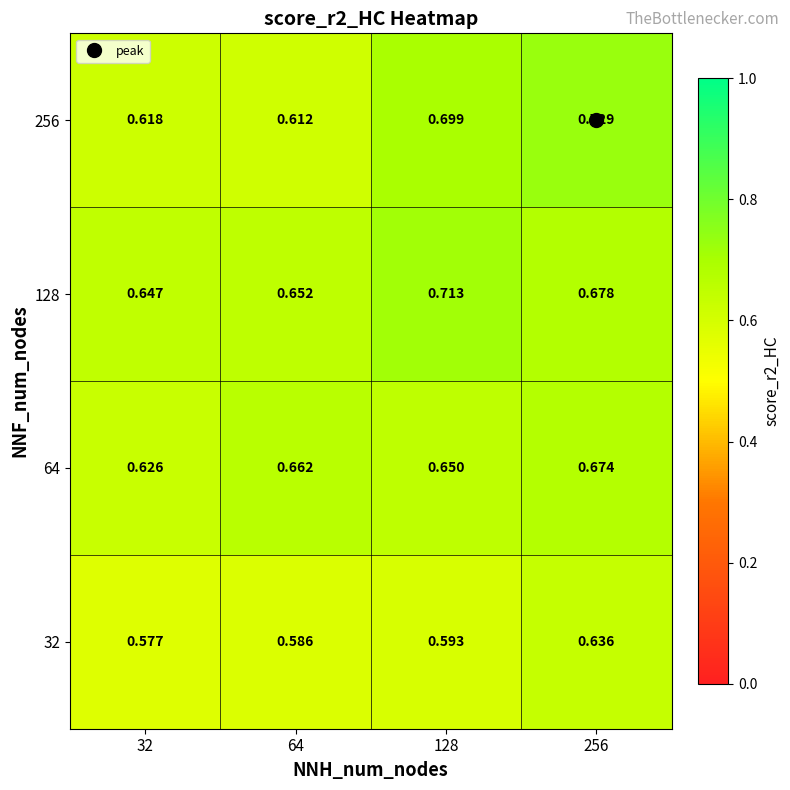

Which series has the widest spread of values?

256